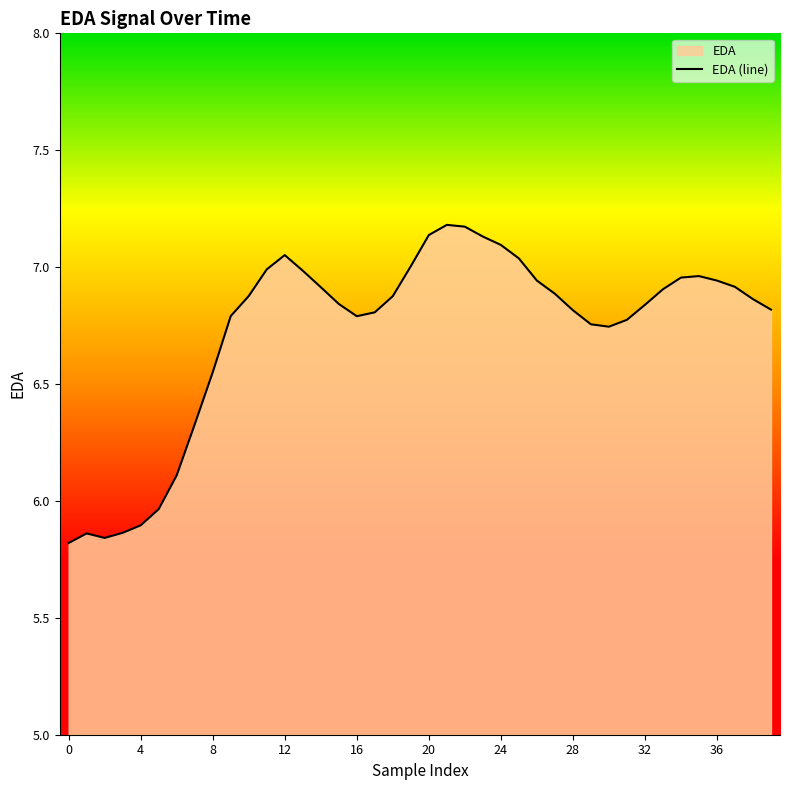

How many lines are shown in the chart?

1